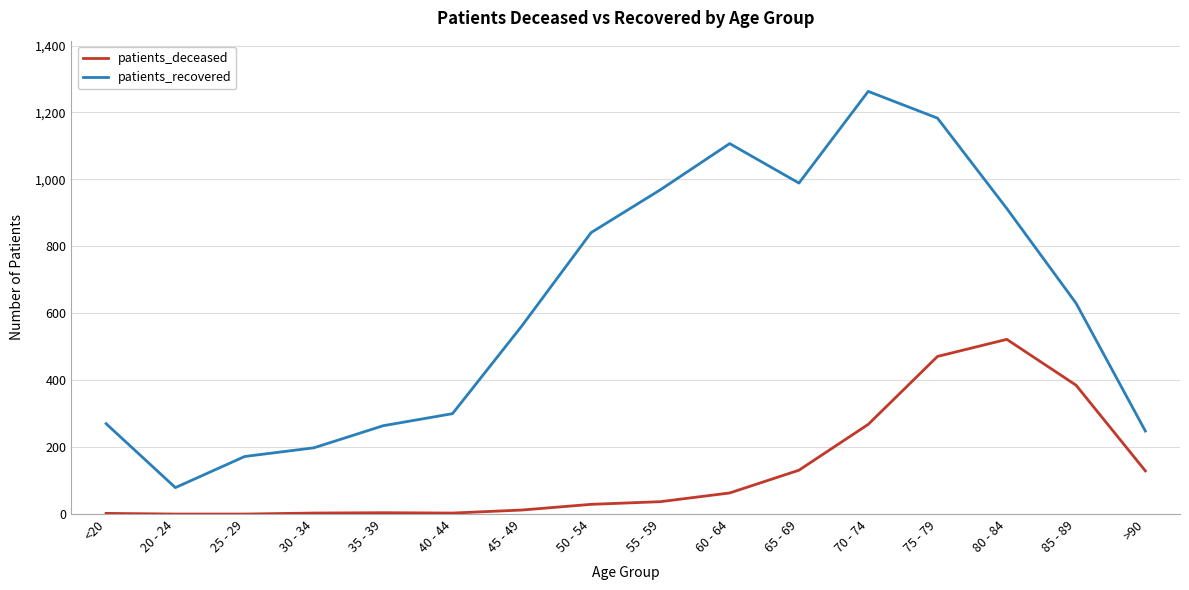

True or false: patients_recovered and patients_deceased intersect in this chart.

False